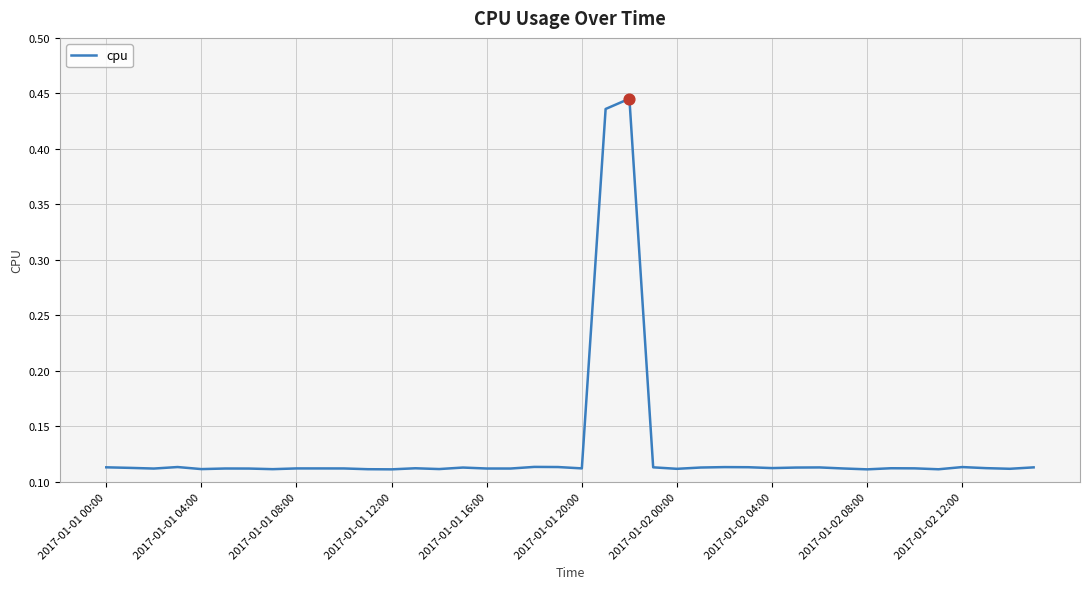

What is the difference between the maximum and minimum values?

0.3